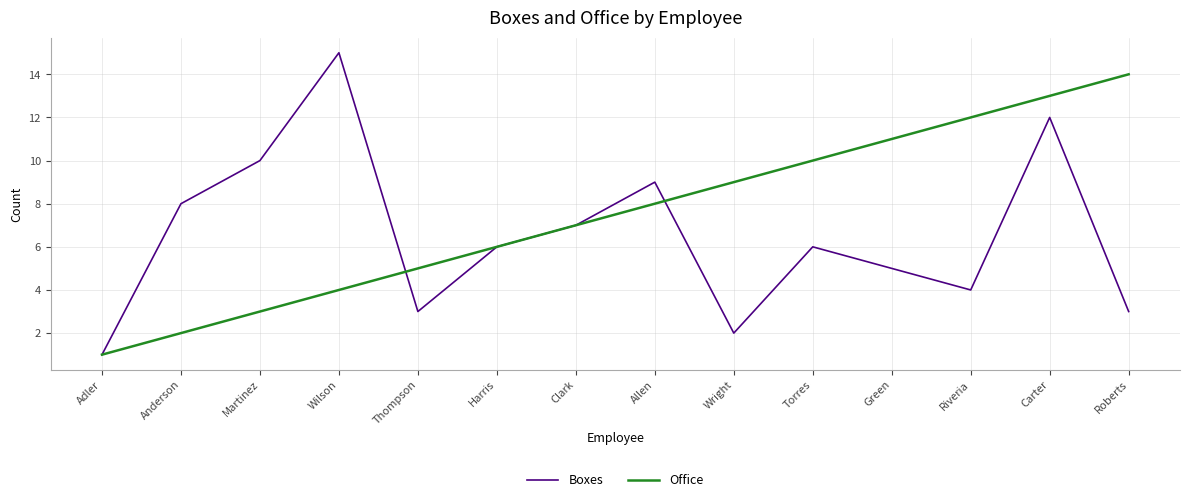

Rank the categories by Office value from lowest to highest.

Adler, Anderson, Martinez, Wilson, Thompson, Harris, Clark, Allen, Wright, Torres, Green, Riveria, Carter, Roberts